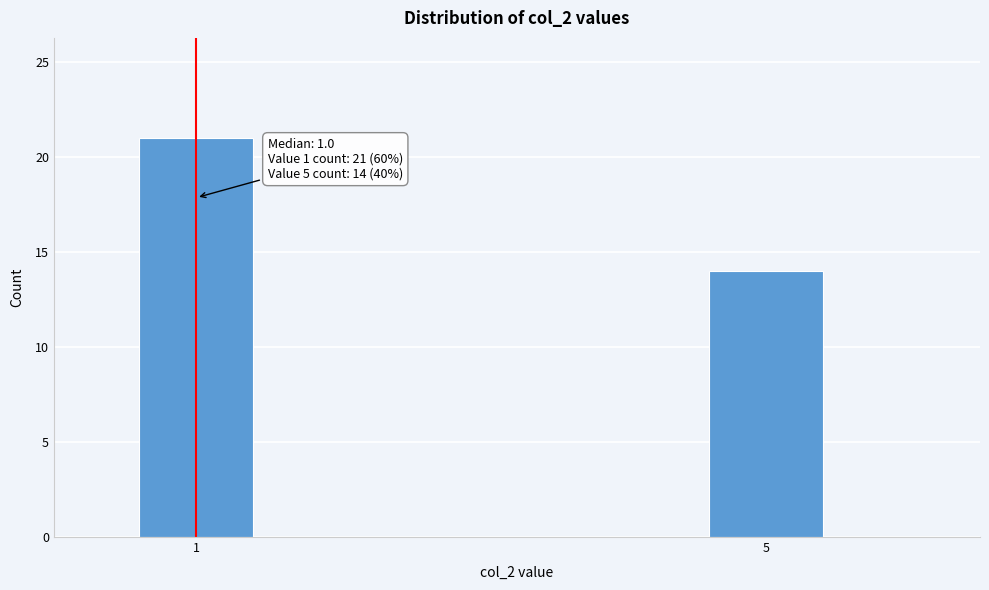

Reading right to left, extract all data points from this chart.

14	21